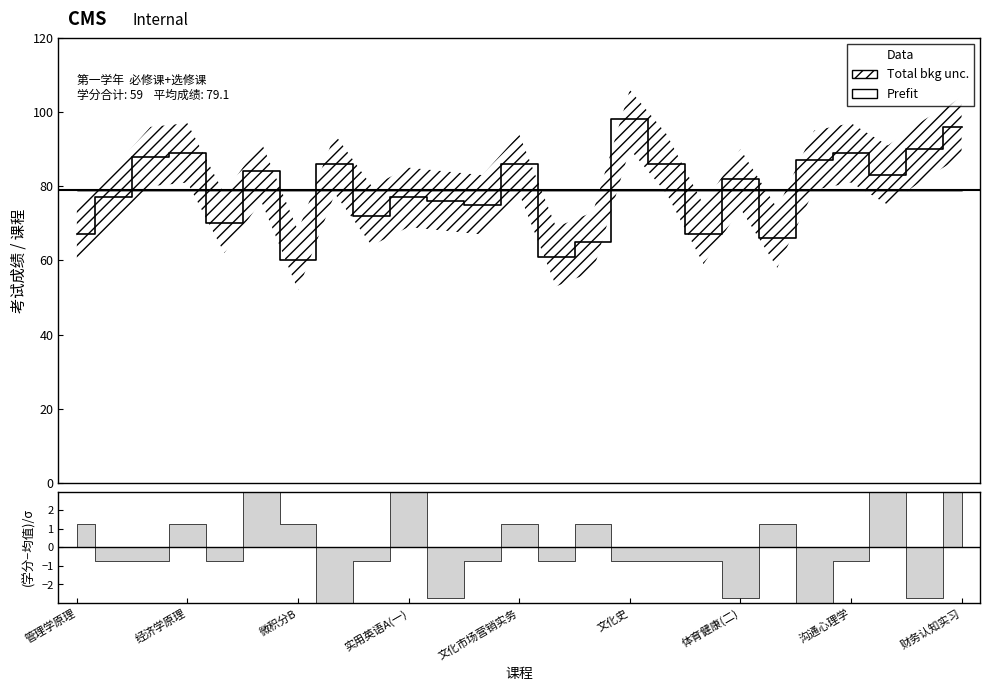

What is the average value?

79